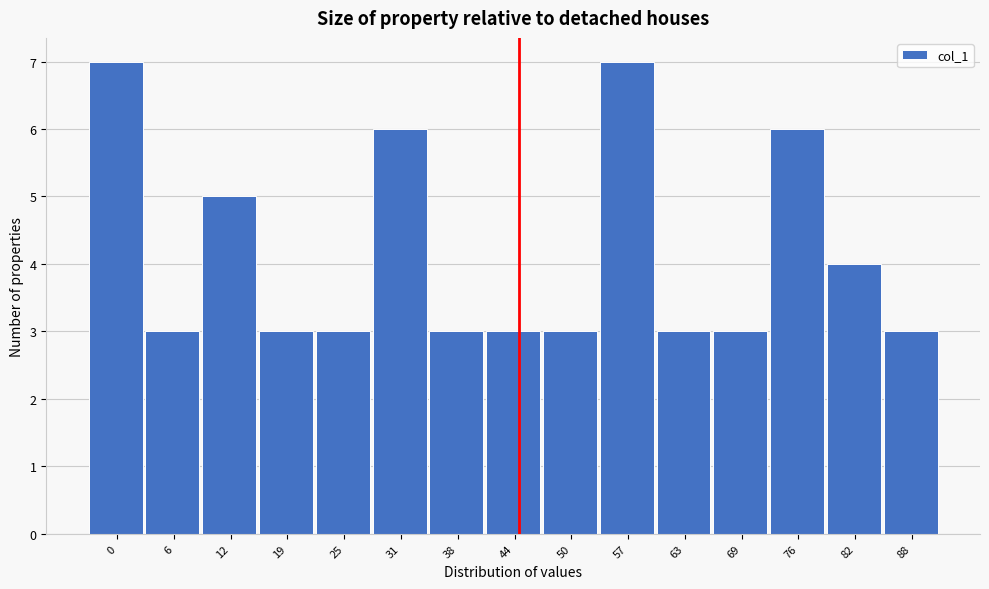

Reading left to right, list all the values displayed in this chart.

0=7	6=3	12=5	19=3	25=3	31=6	38=3	44=3	50=3	57=7	63=3	69=3	76=6	82=4	88=3